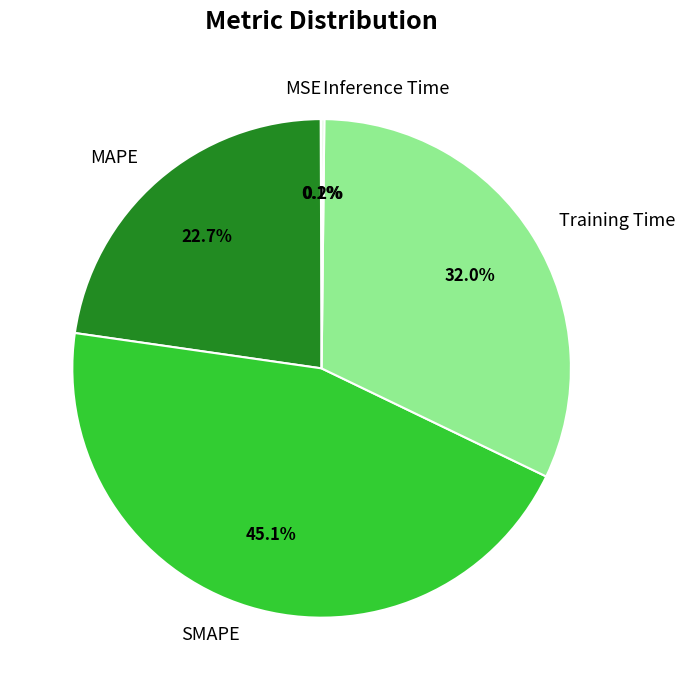

To the nearest percent, what is the difference between the largest and smallest slice percentages?

45%